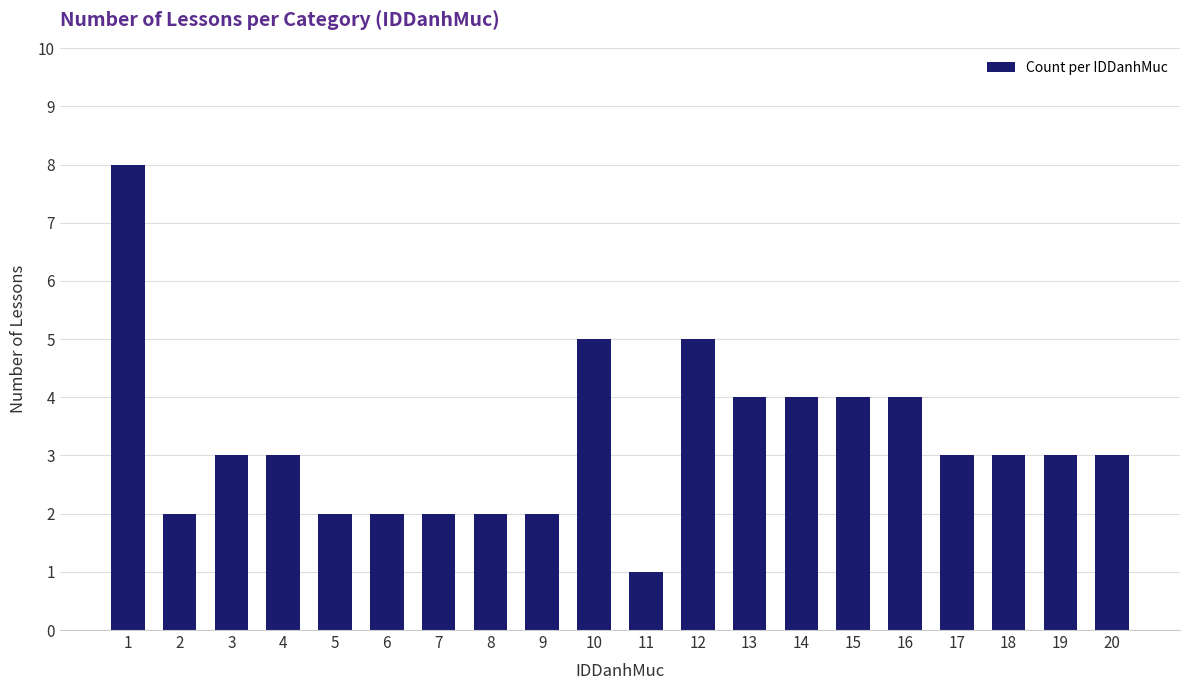

What is the approximate value at 3?

3